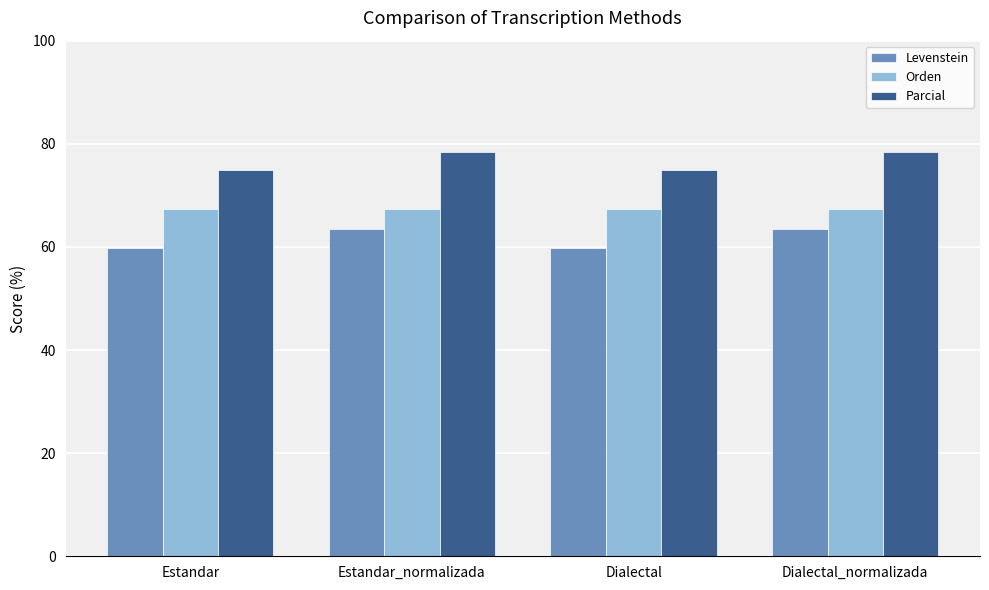

What position from the right is Dialectal_normalizada?

1